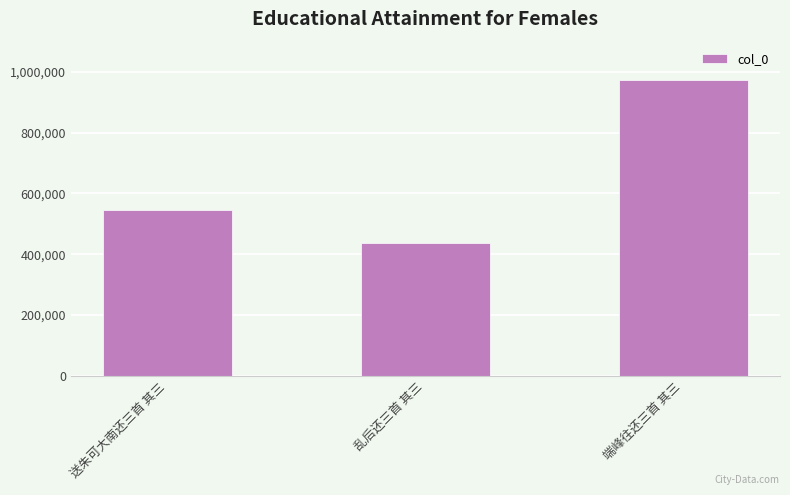

What is the label of the 3rd bar from the right?

送朱可大南还三首 其三